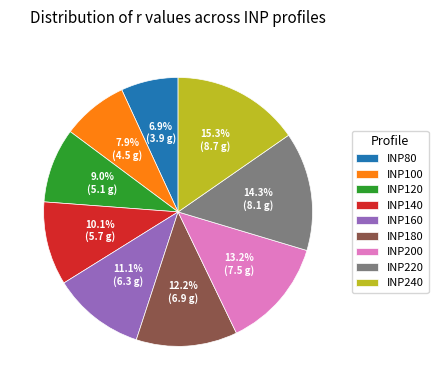

What is the largest slice in the pie chart?

INP240